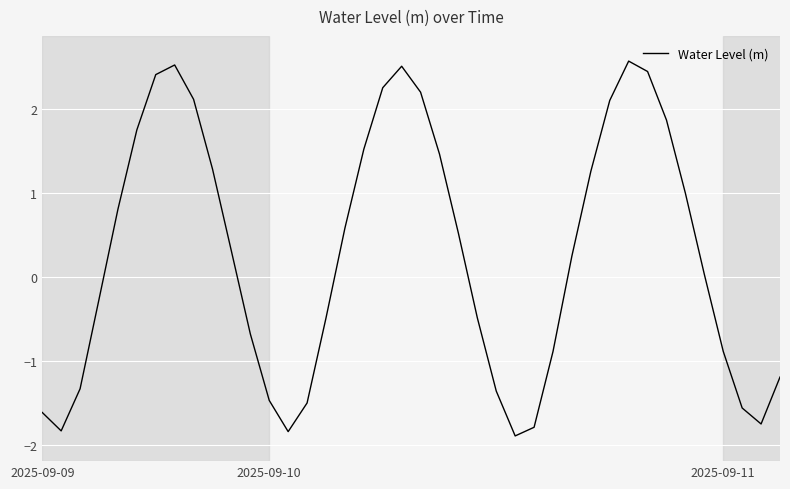

What is the smallest value displayed?

-1.9